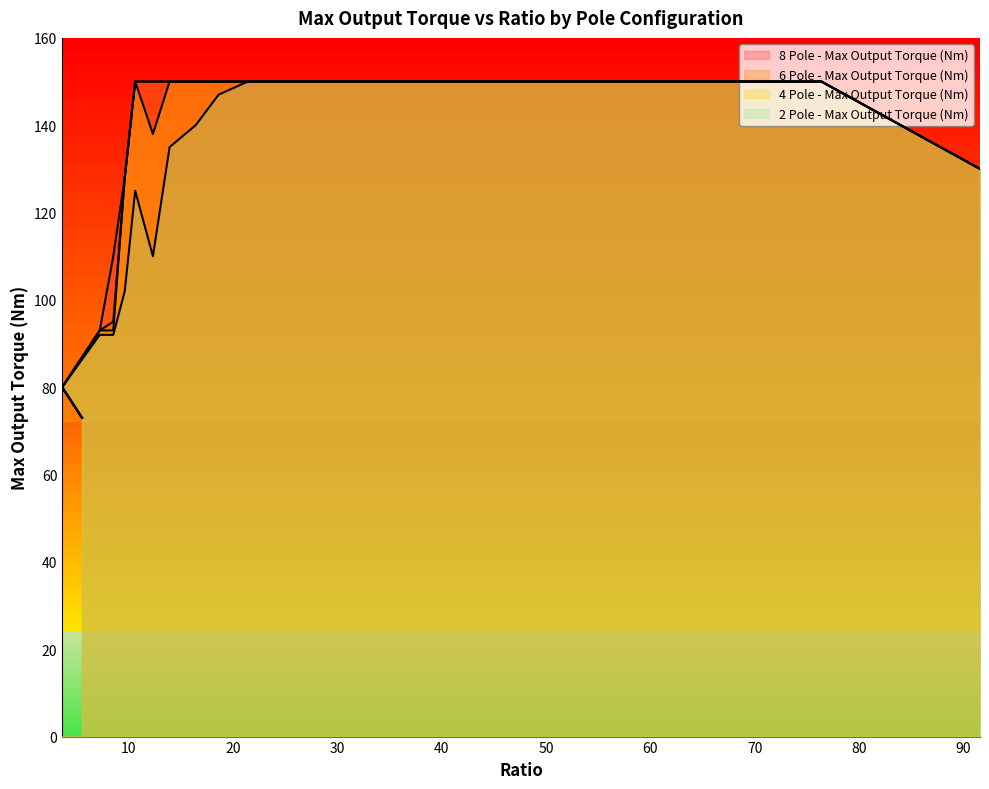

True or false: 6 Pole - Max Output Torque (Nm) and 2 Pole - Max Output Torque (Nm) intersect in this chart.

False